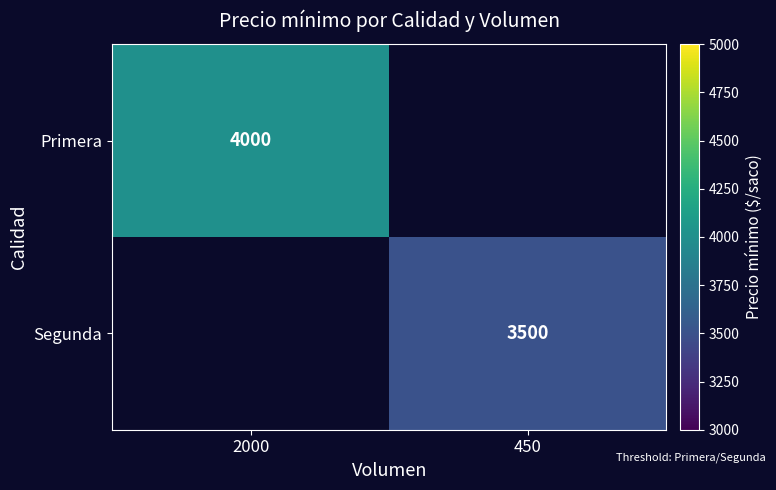

Is the value of Segunda at 450 greater than the value of Primera at 2000?

No